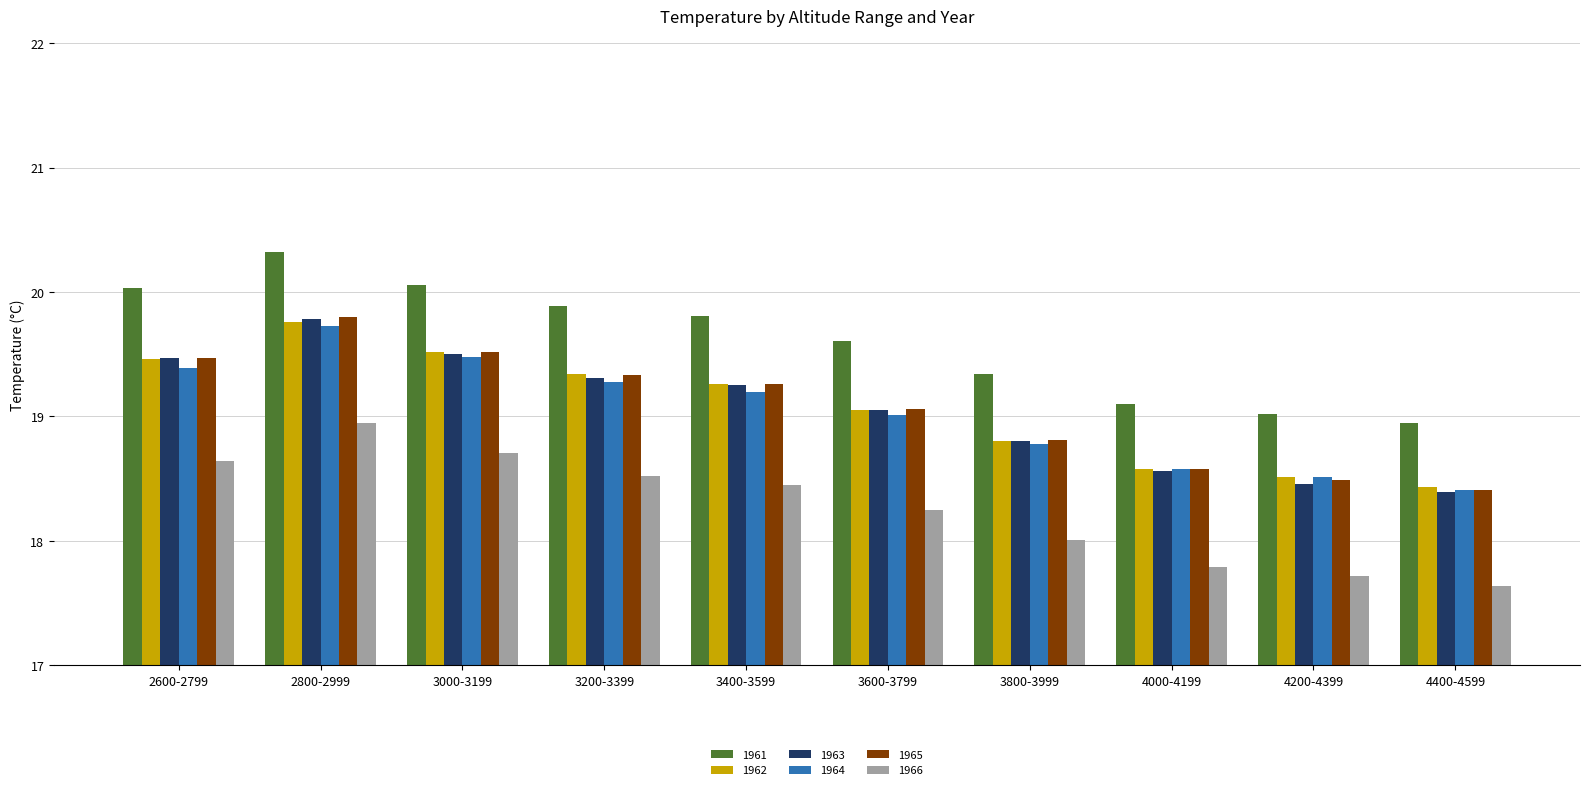

Which series changed the most between 3600-3799 and 3800-3999?

1961